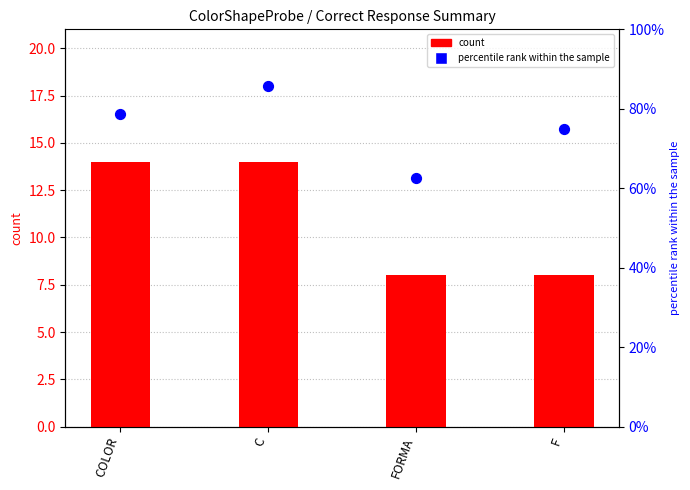

Which series has the widest spread of Y values?

percentile rank within the sample